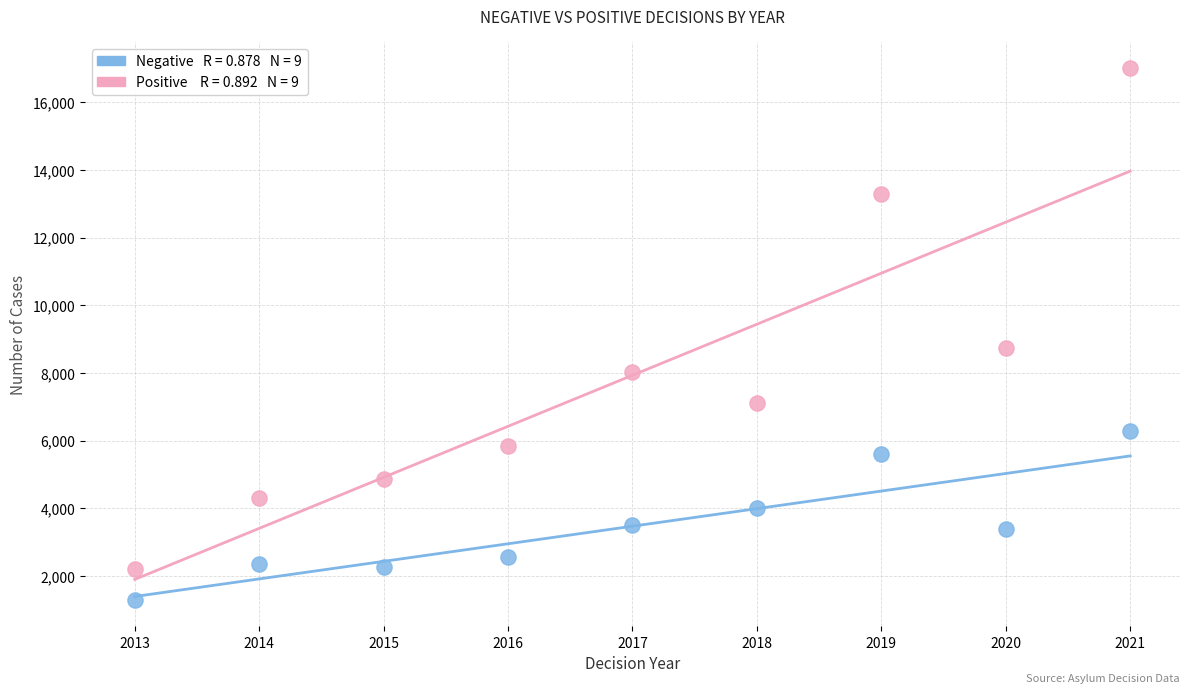

Across all series, what Y value is closest to 9150?

8740